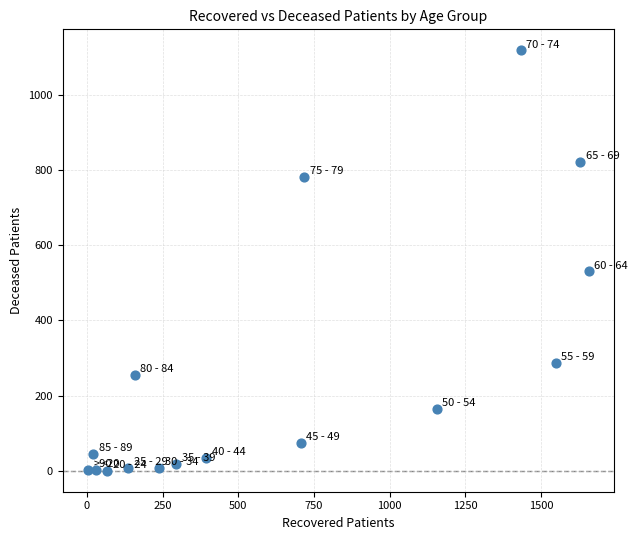

What is the range of X values (max minus min)?

1654